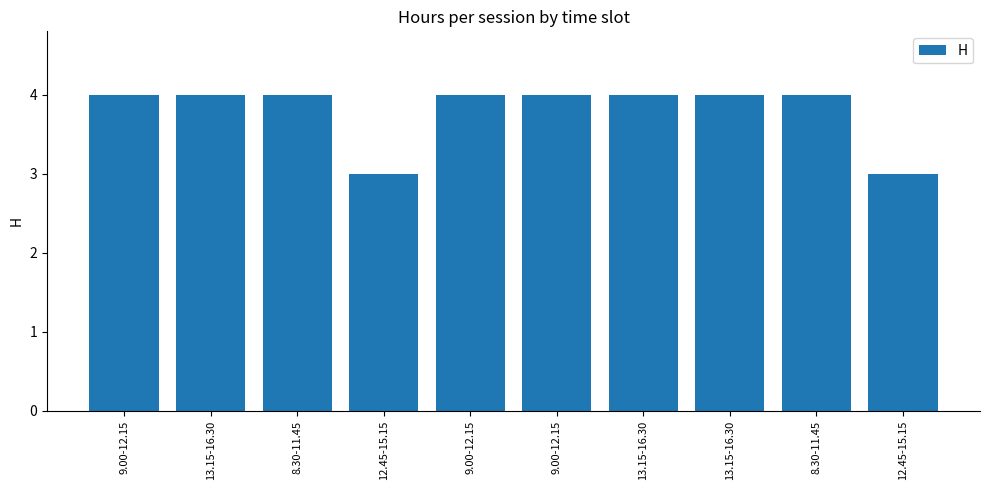

Which has a higher value, 13.15-16.30 or 9.00-12.15?

13.15-16.30